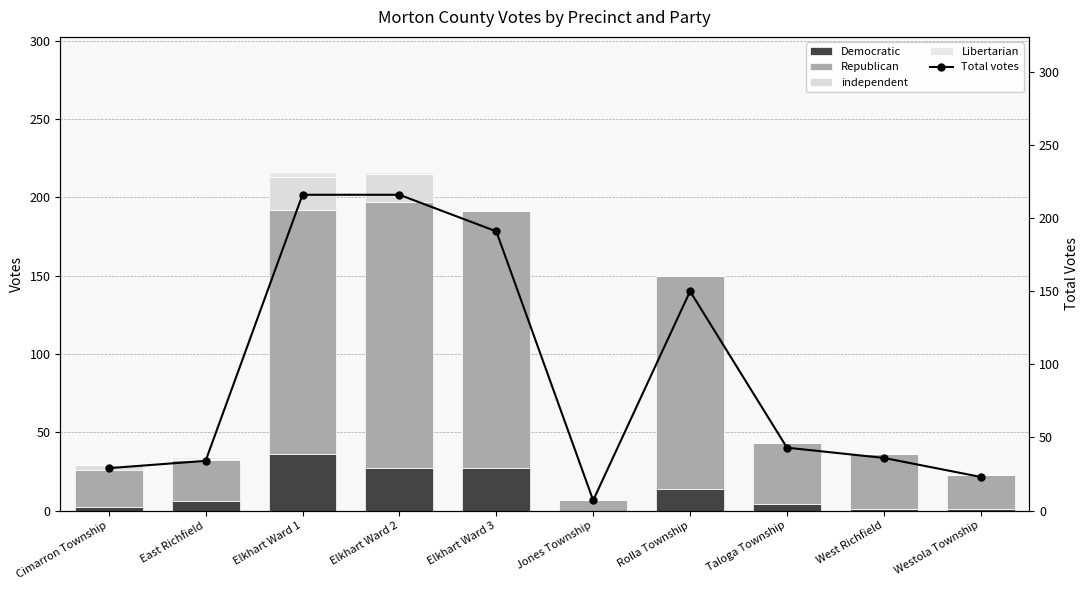

What is the difference between the maximum and minimum values in the Libertarian series?

3